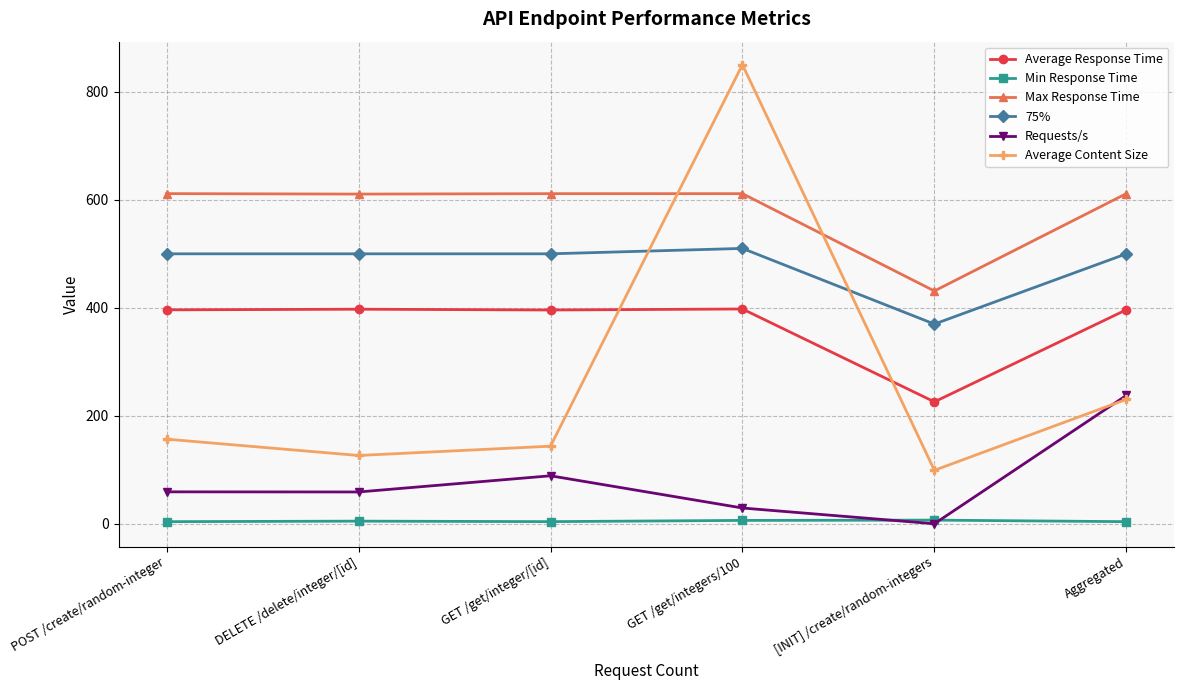

The value of Max Response Time at Aggregated is 381.9. True or false?

False